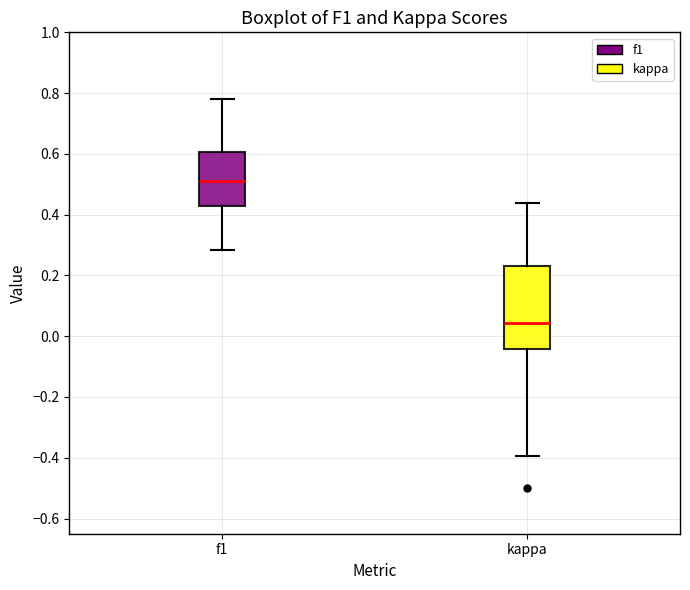

Where is the upper edge of the box for kappa on the y-axis? The values are not printed on the chart, so give them approximately, as read against the axis.

0.24